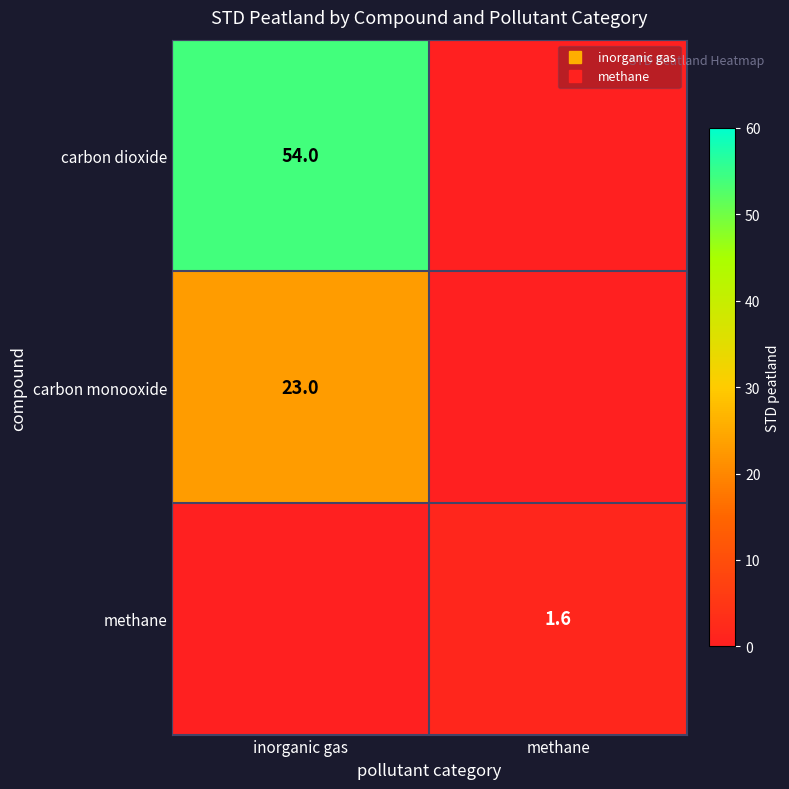

At which label does methane first exceed 1?

methane